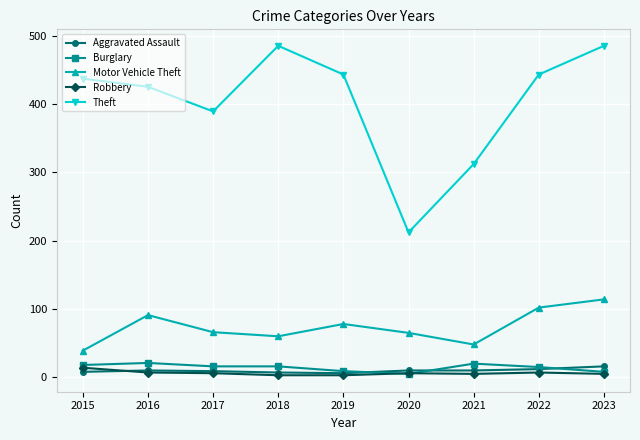

What is the average value of the Aggravated Assault series?

10